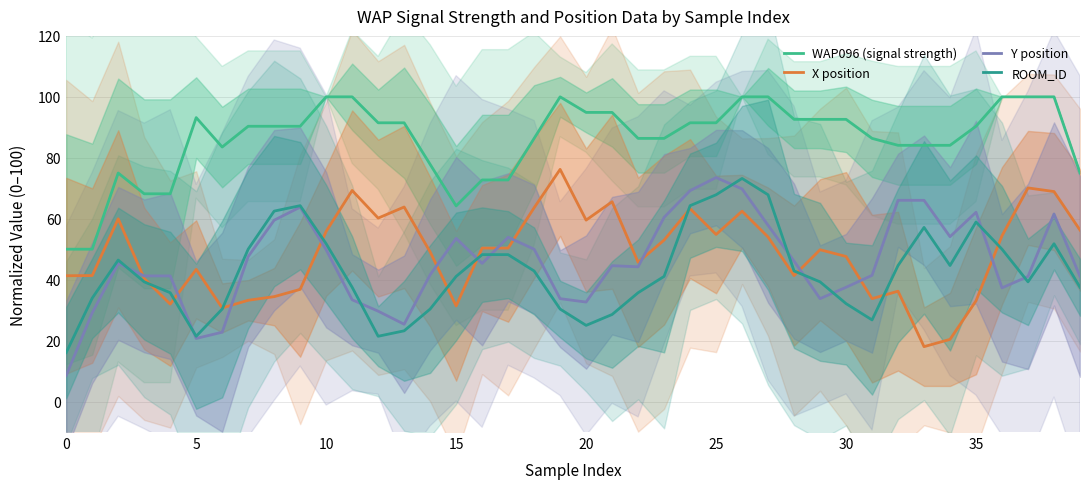

Where is ROOM_ID nearest to the value 44?

32